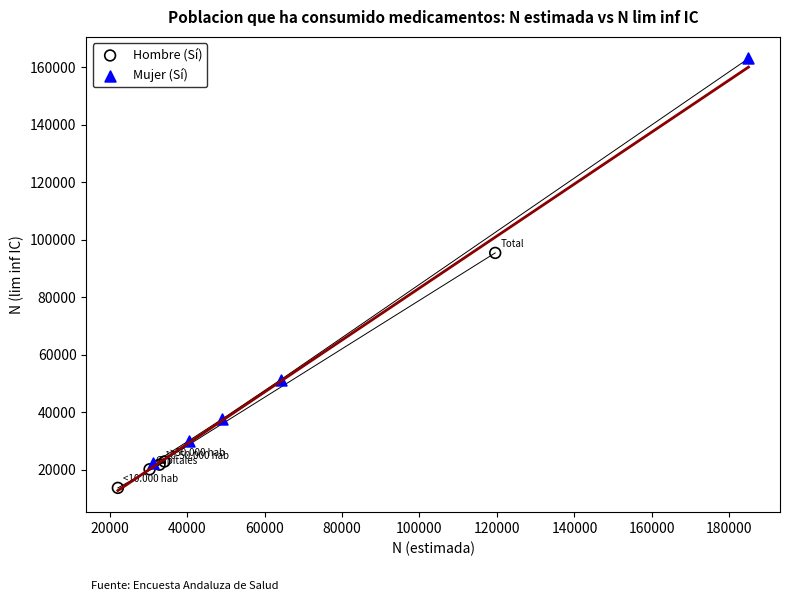

Which series reaches the minimum Y coordinate?

Hombre (Sí)